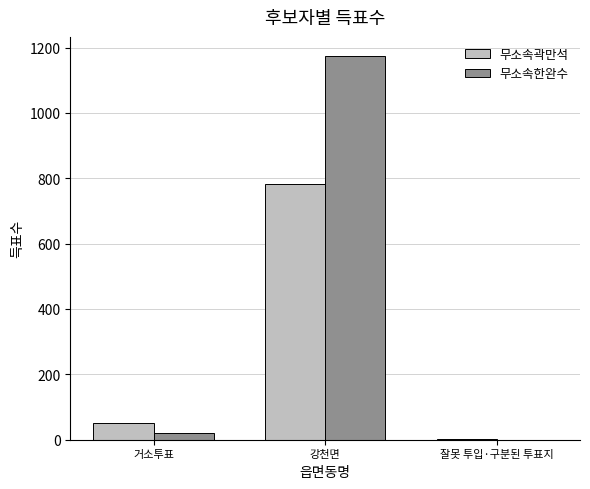

What value does the 무소속한완수 series have at 거소투표?

19